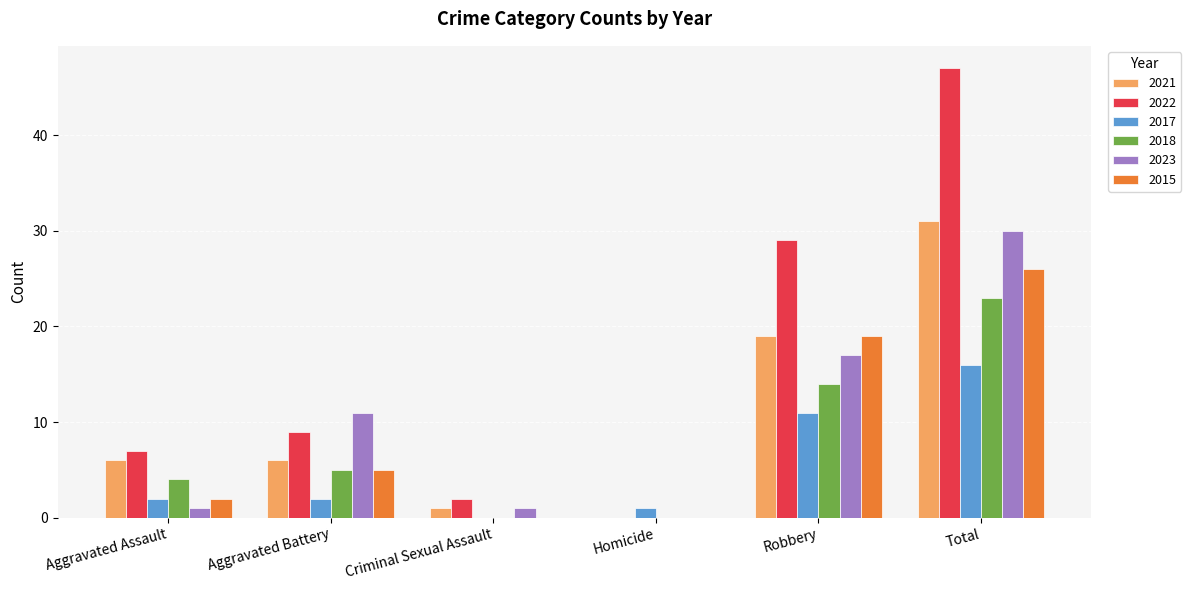

Which series has the largest total across all categories?

2022